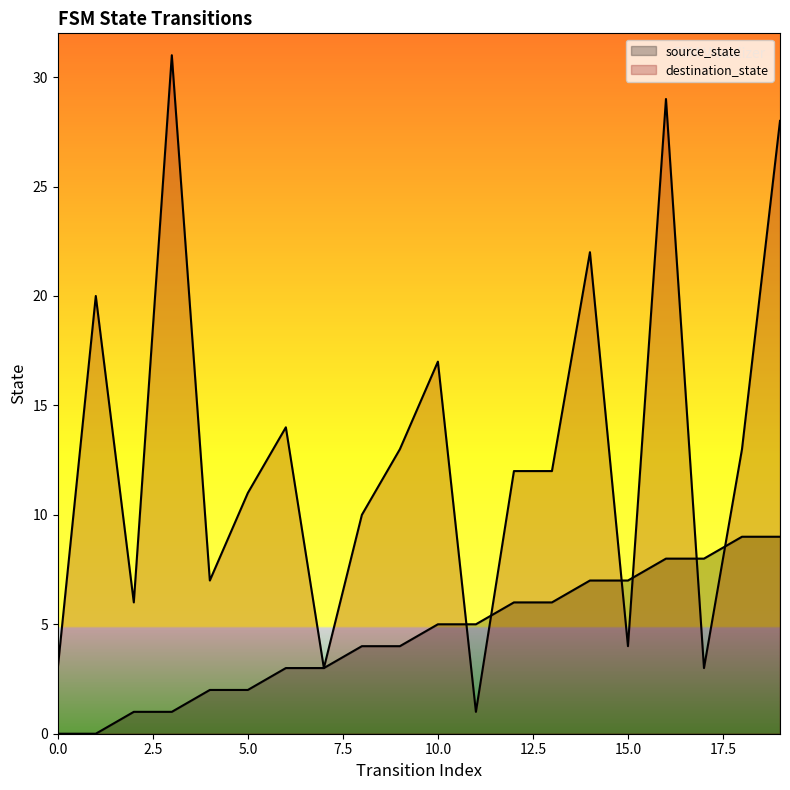

What is the greatest value displayed?

31